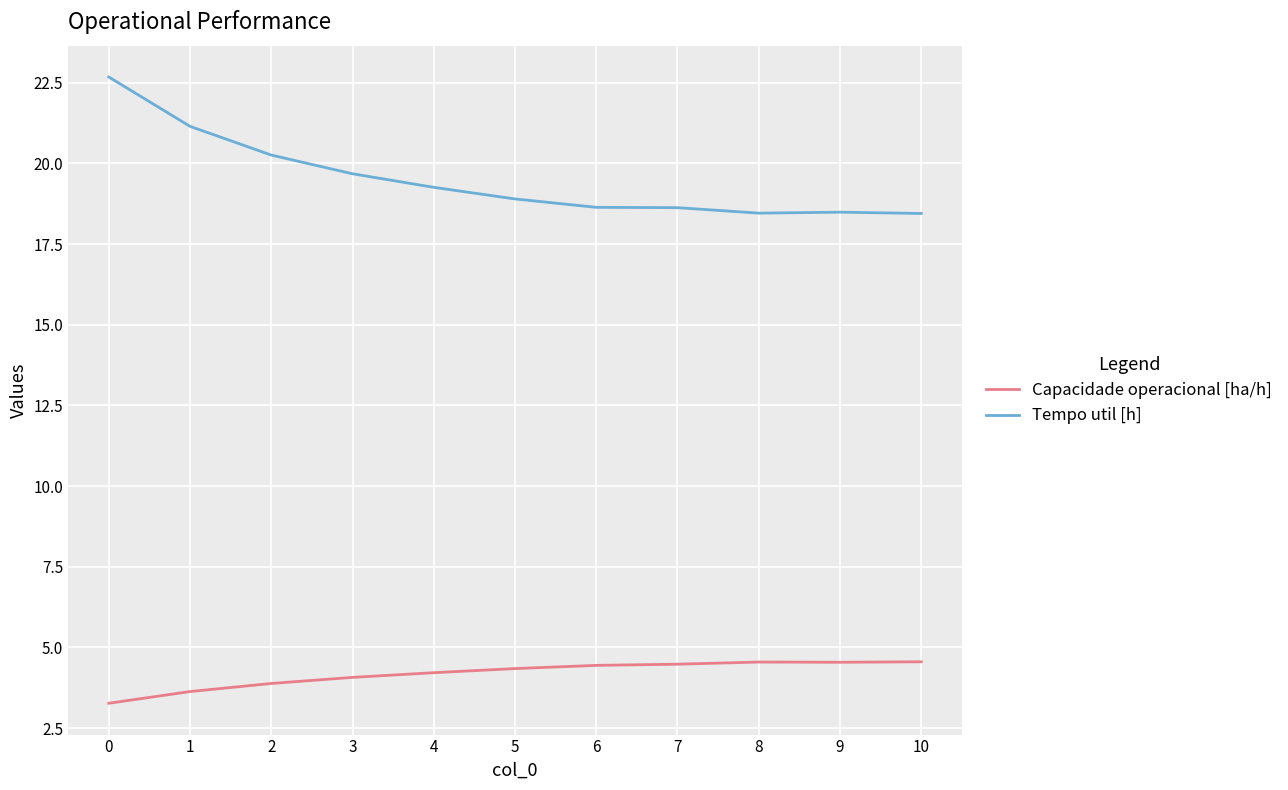

At how many categories does at least one series exceed 15?

11